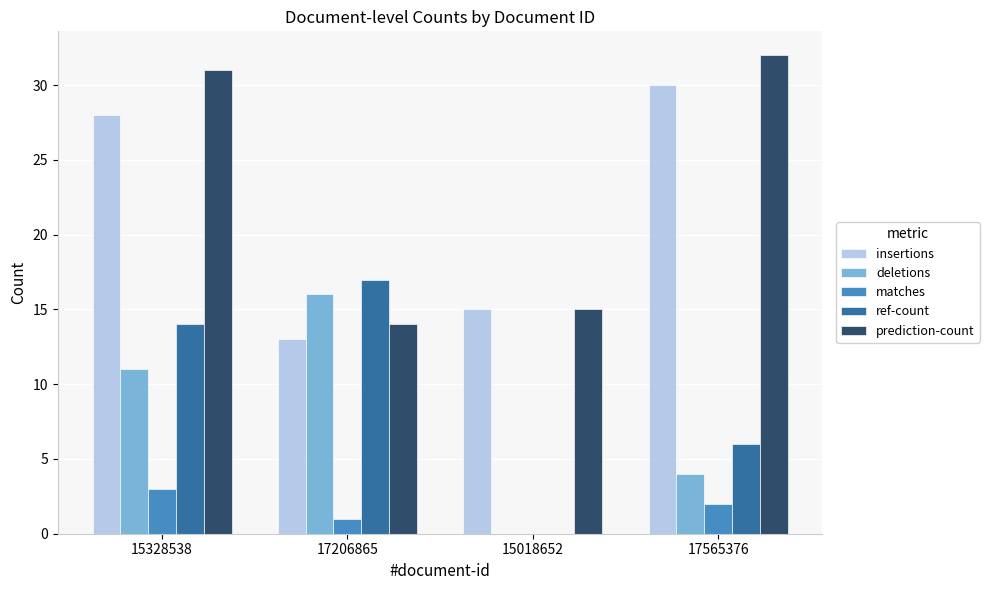

Reading right to left, extract all data points from this chart.

insertions: 30	15	13	28
deletions: 4	0	16	11
matches: 2	0	1	3
ref-count: 6	0	17	14
prediction-count: 32	15	14	31